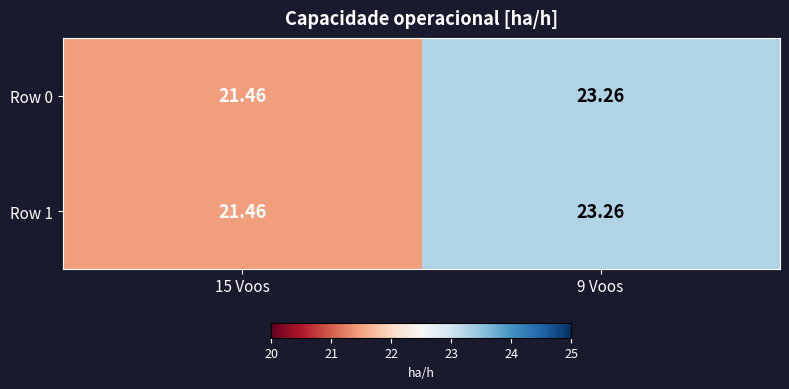

Between 9 Voos and 15 Voos, which is larger?

9 Voos